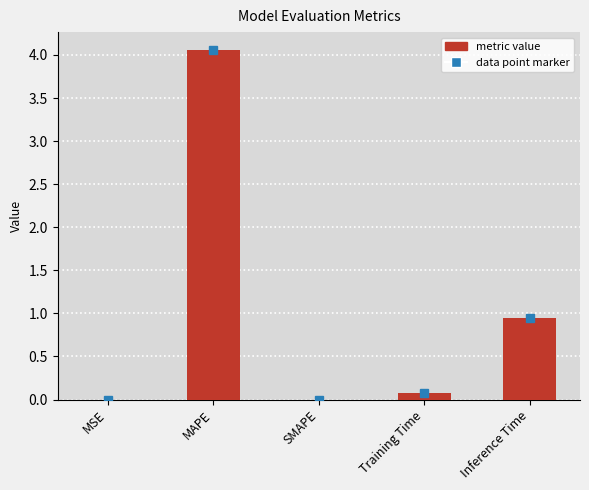

What is the sum of the values at Inference Time and MAPE?

5.0